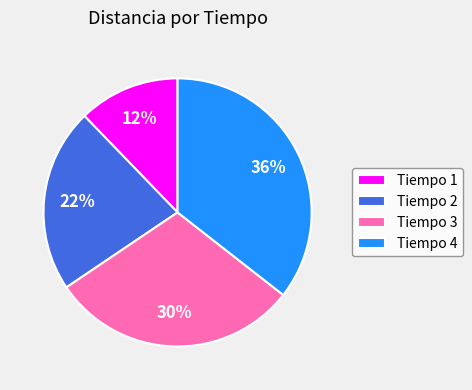

The Tiempo 4 slice represents 45% of the pie. True or false?

False